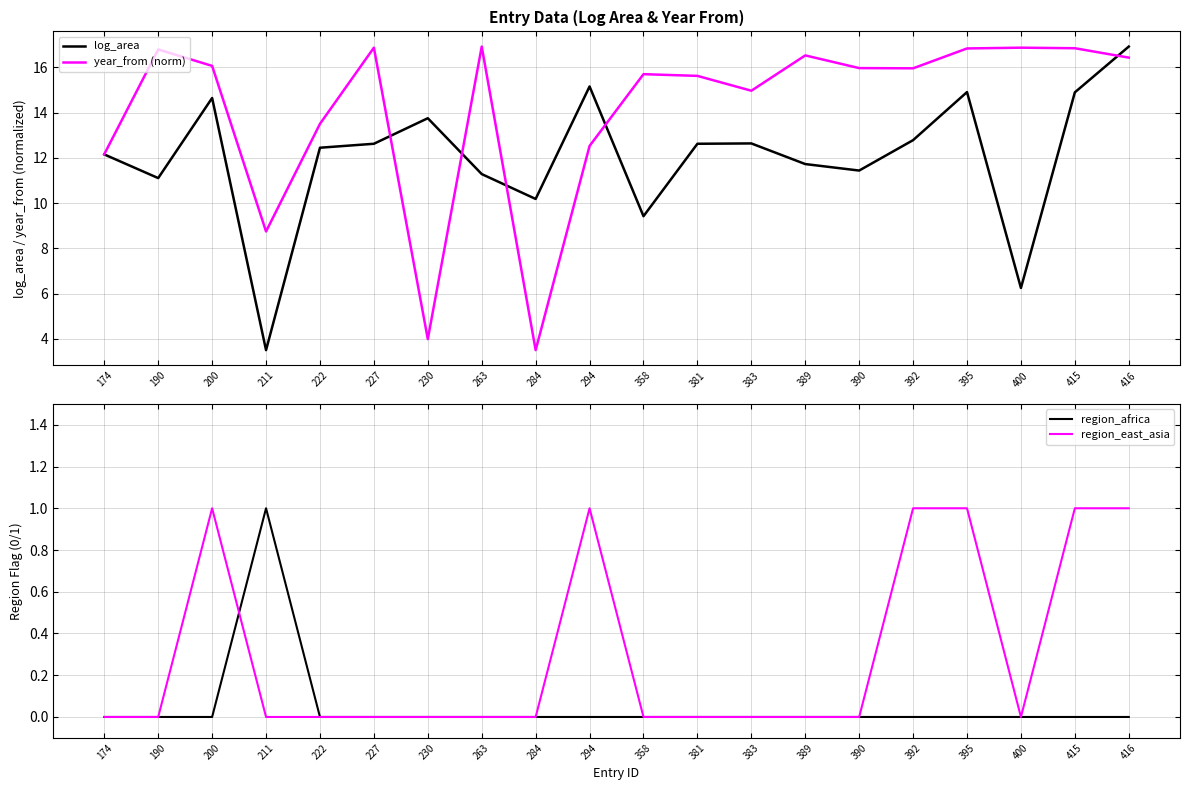

Rank the series at 211 from highest to lowest value.

year_from (norm), log_area, region_africa, region_east_asia